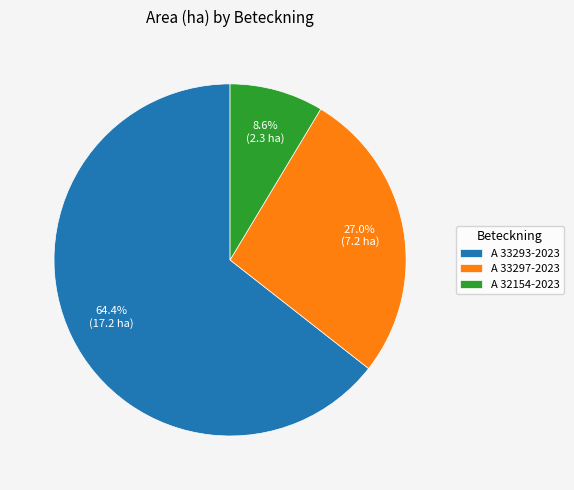

To the nearest percent, what percentage of the pie is A 32154-2023?

9%